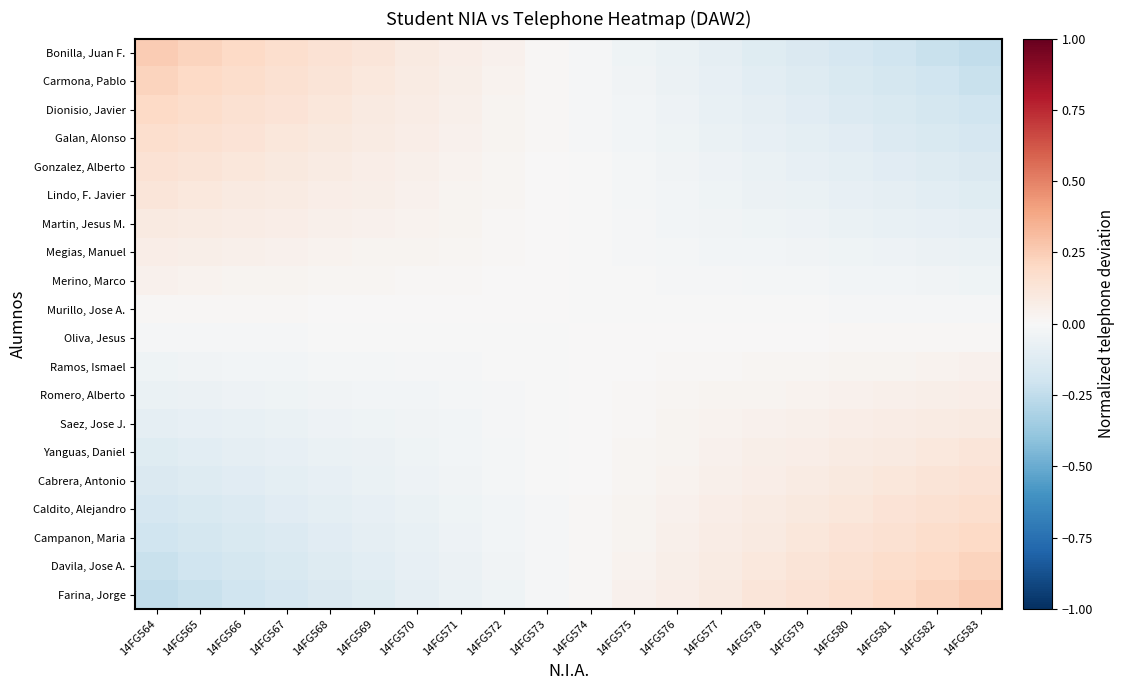

Between 14FG580 and 14FG579, which is larger?

14FG579